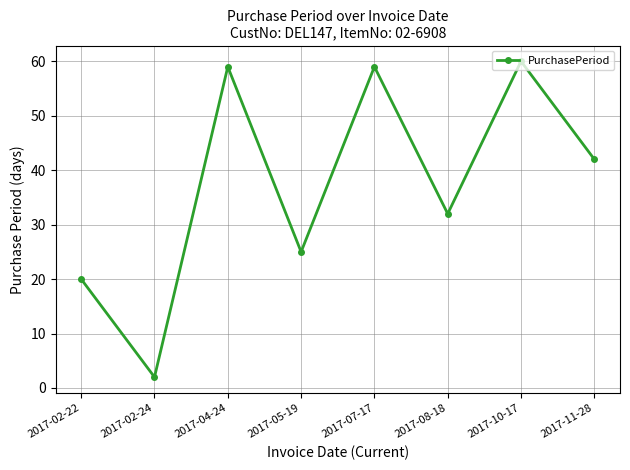

How many distinct data groups are displayed?

1